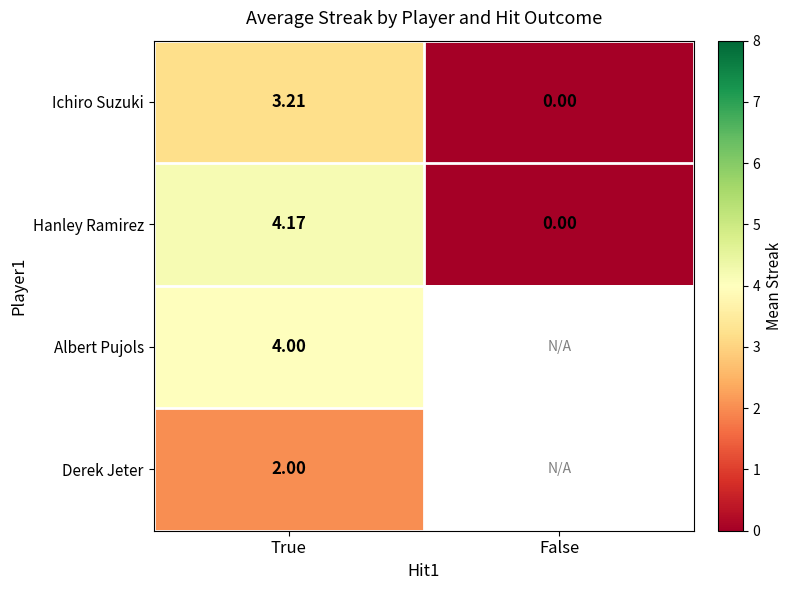

Is the value of Hanley Ramirez at False greater than the value of Ichiro Suzuki at True?

No